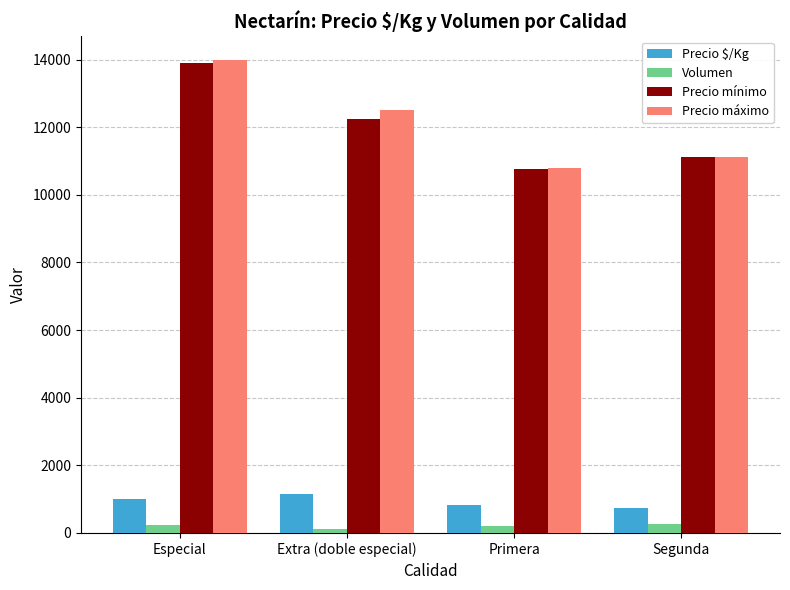

What is the highest value of the Precio mínimo series?

13911